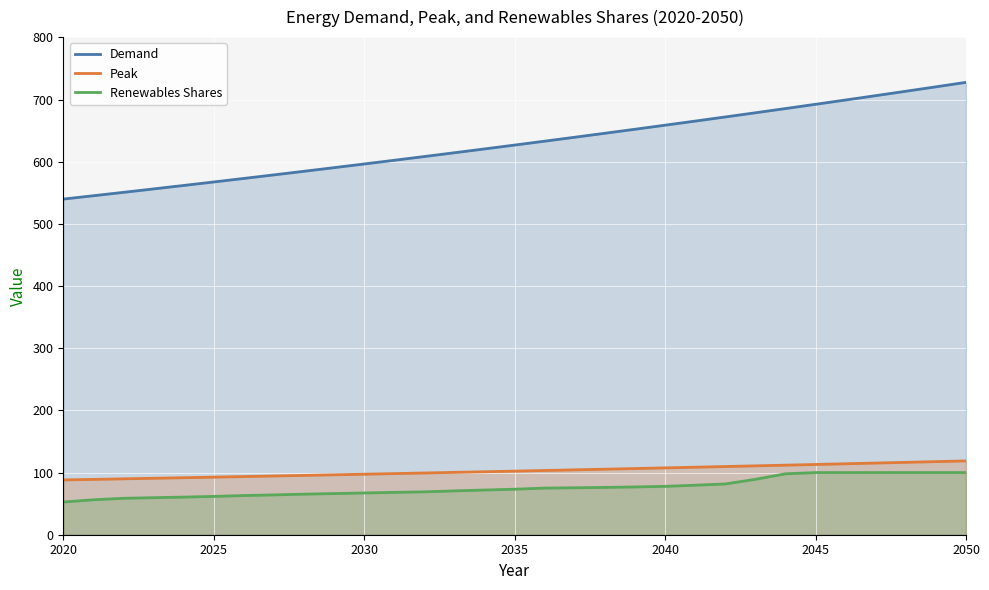

Which label corresponds to the smallest value in the chart?

2020